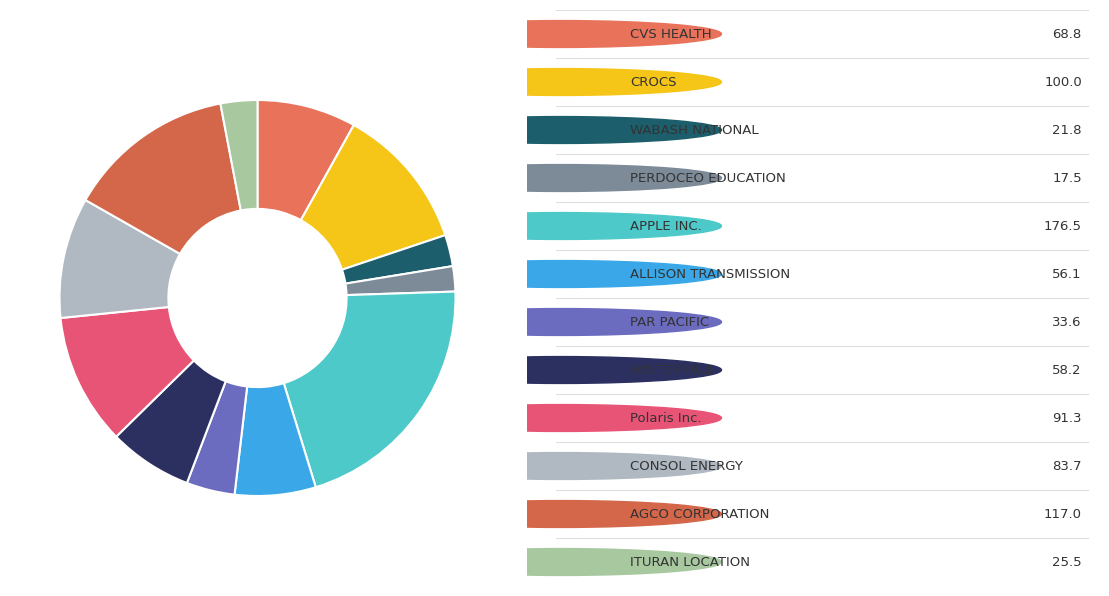

What is the largest slice in the pie chart?

APPLE INC.